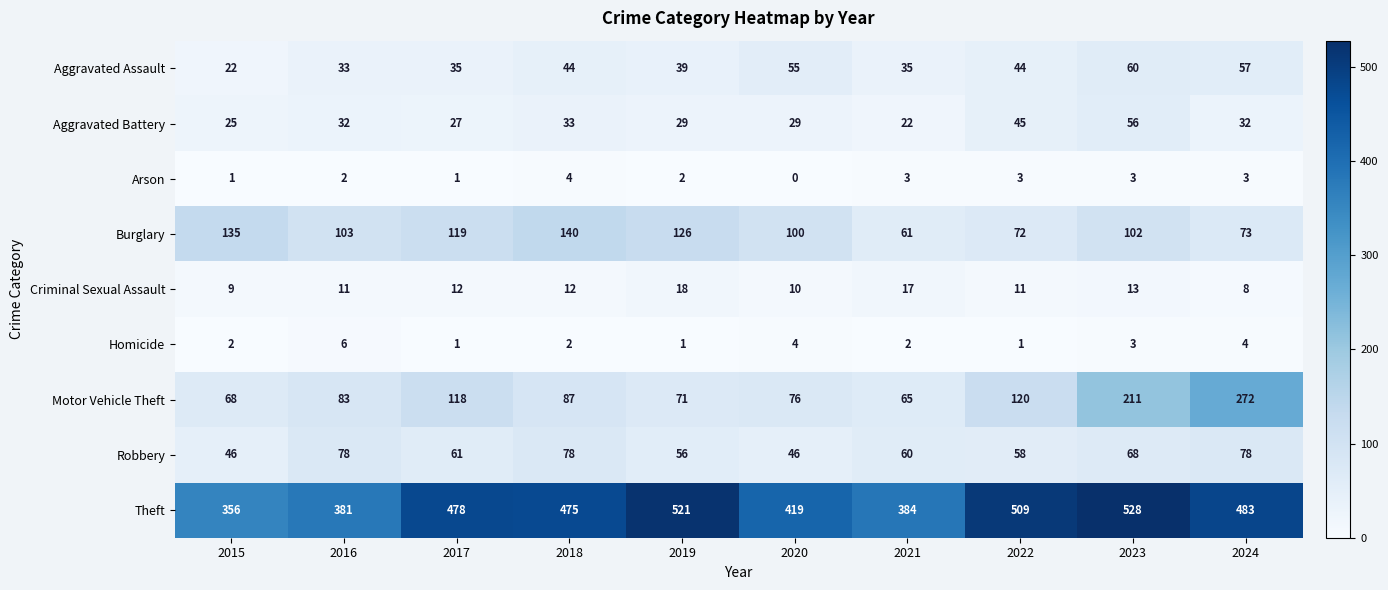

What is the average value of the Aggravated Battery series?

33